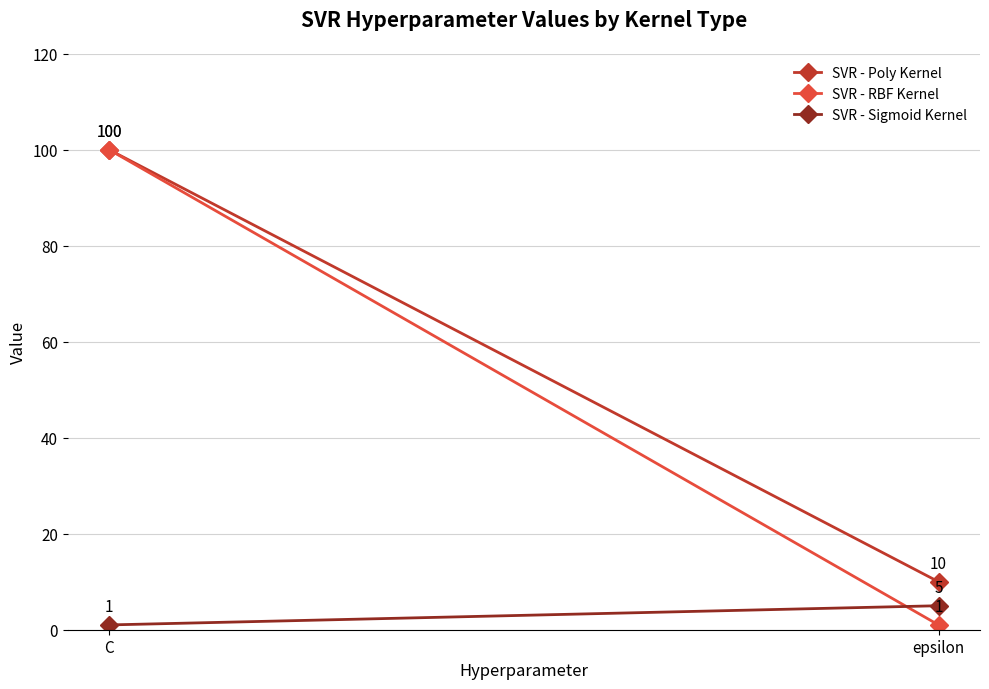

Count the SVR - Sigmoid Kernel values in the range 1 to 5.

2